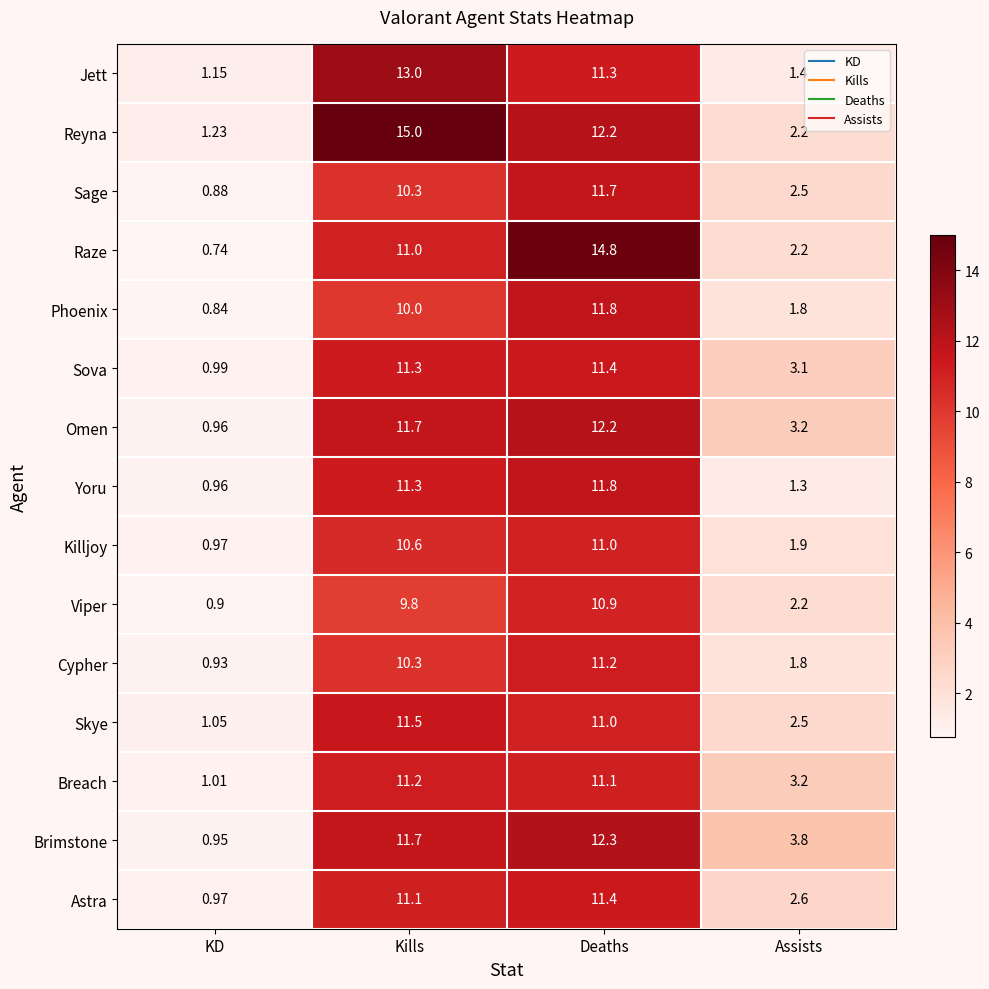

Which series has the largest total across all categories?

Reyna